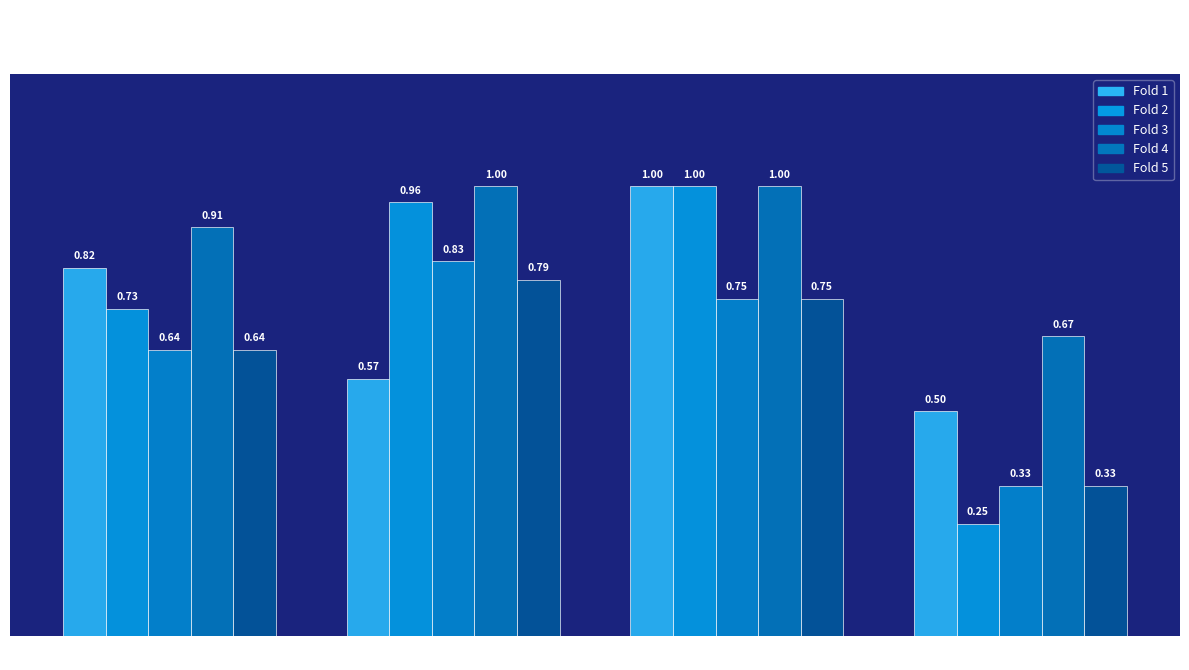

Reading left to right, extract all data points from this chart.

Fold 1: 0.8	0.6	1.0	0.5
Fold 2: 0.7	1.0	1.0	0.2
Fold 3: 0.6	0.8	0.8	0.3
Fold 4: 0.9	1.0	1.0	0.7
Fold 5: 0.6	0.8	0.8	0.3